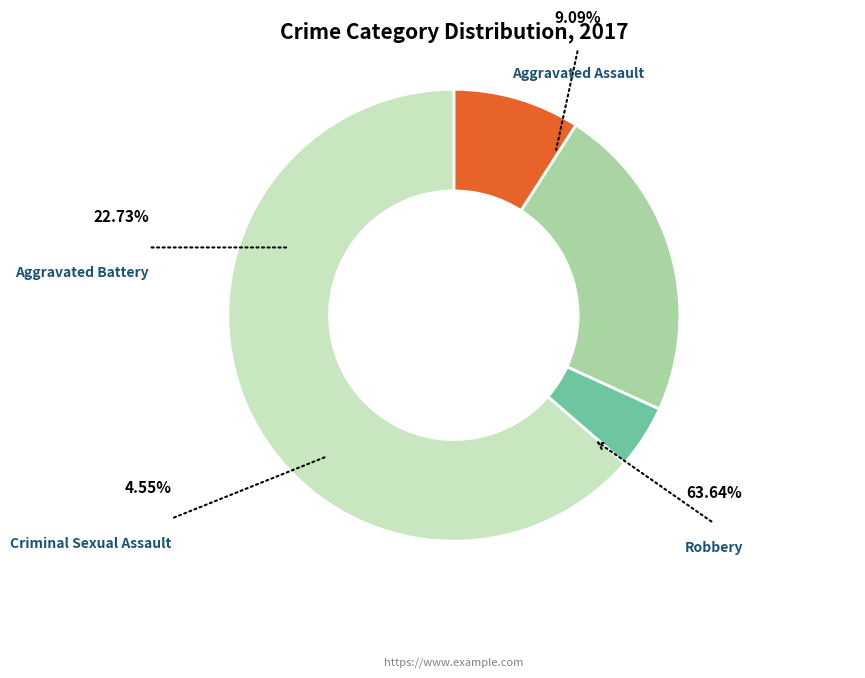

What is the change in value from Aggravated Battery to Robbery?

+9